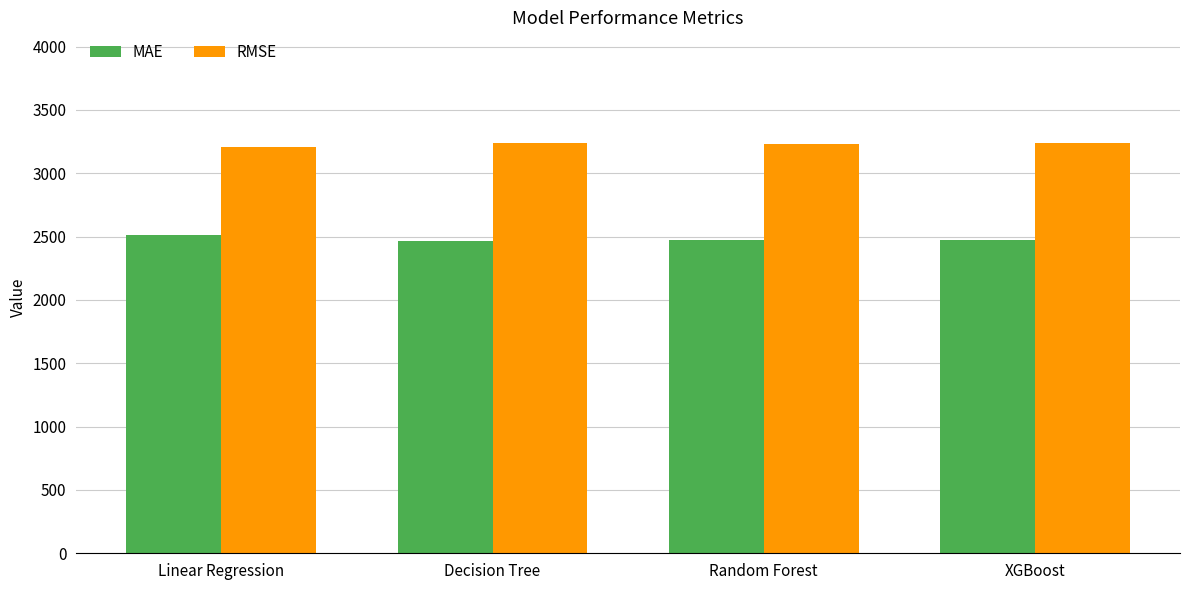

What is the total value across all series at Decision Tree?

5703.7